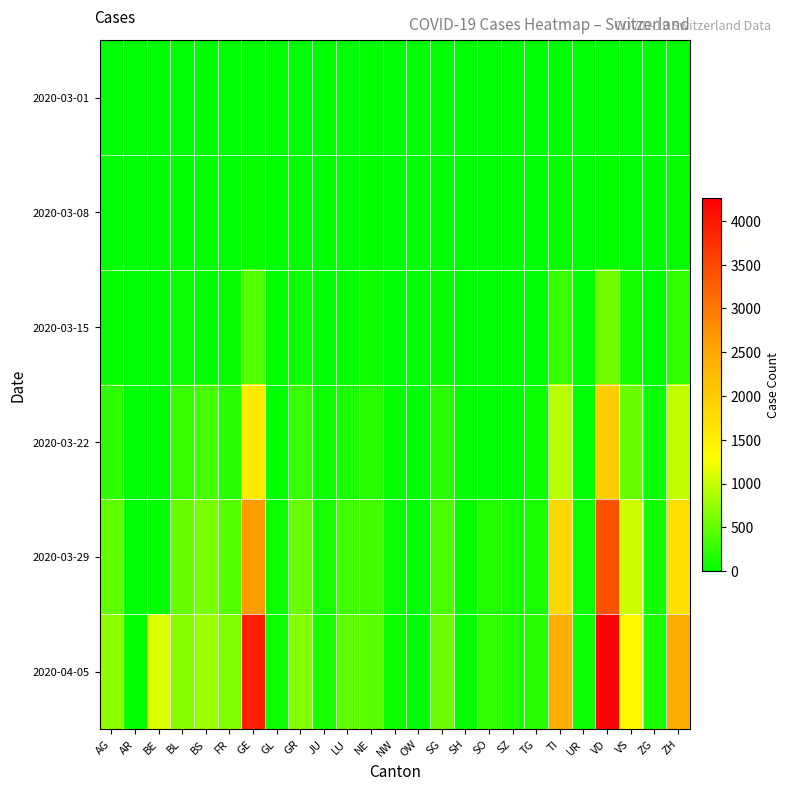

How many distinct data groups are displayed?

6